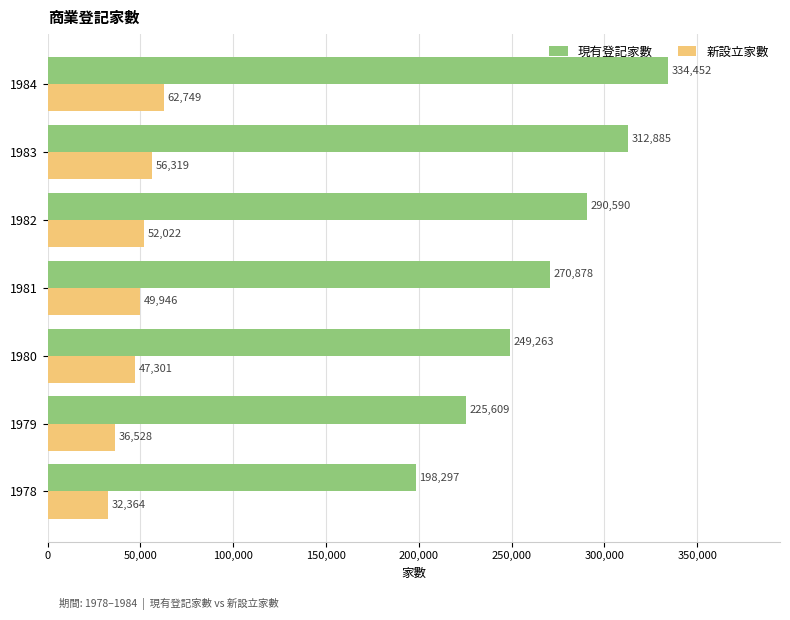

What is the lowest value of the 新設立家數 series?

32364